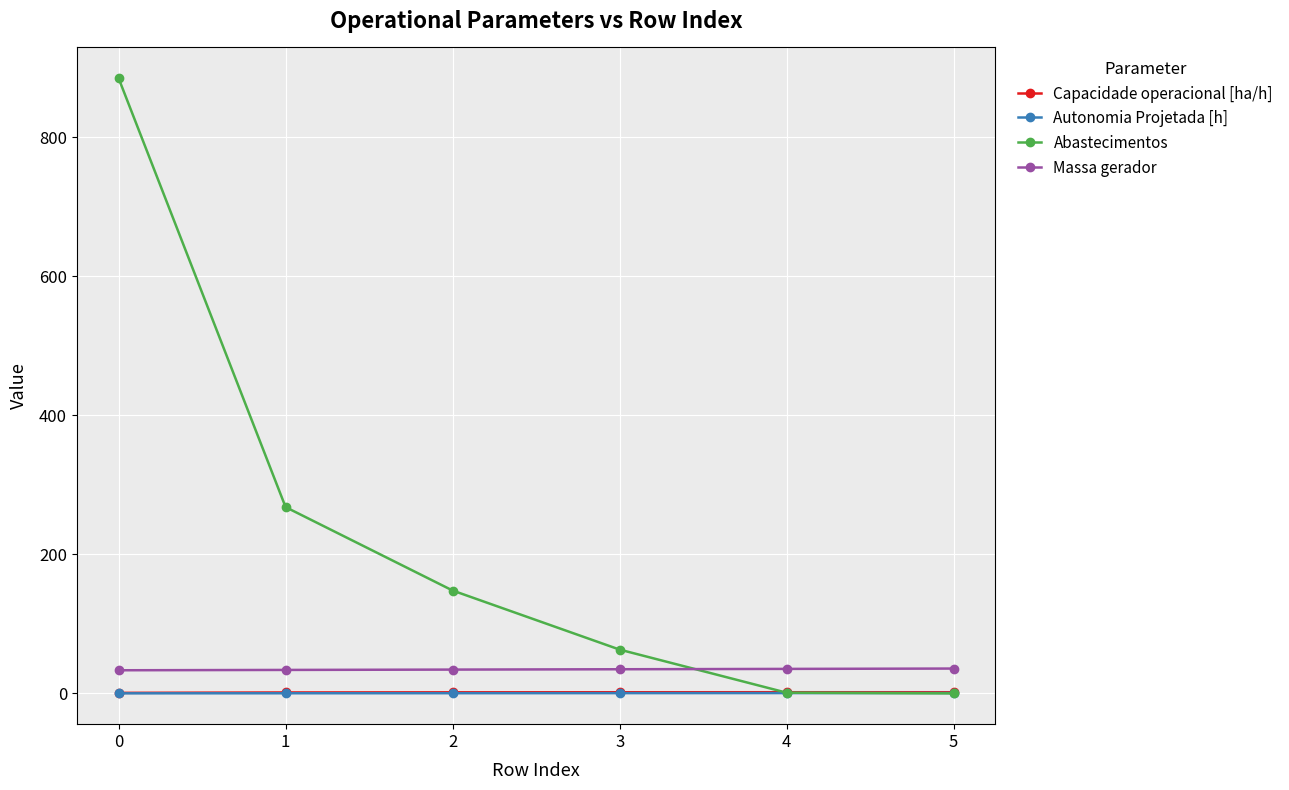

Is the value of Capacidade operacional [ha/h] at 4 greater than the value of Abastecimentos at 0?

No